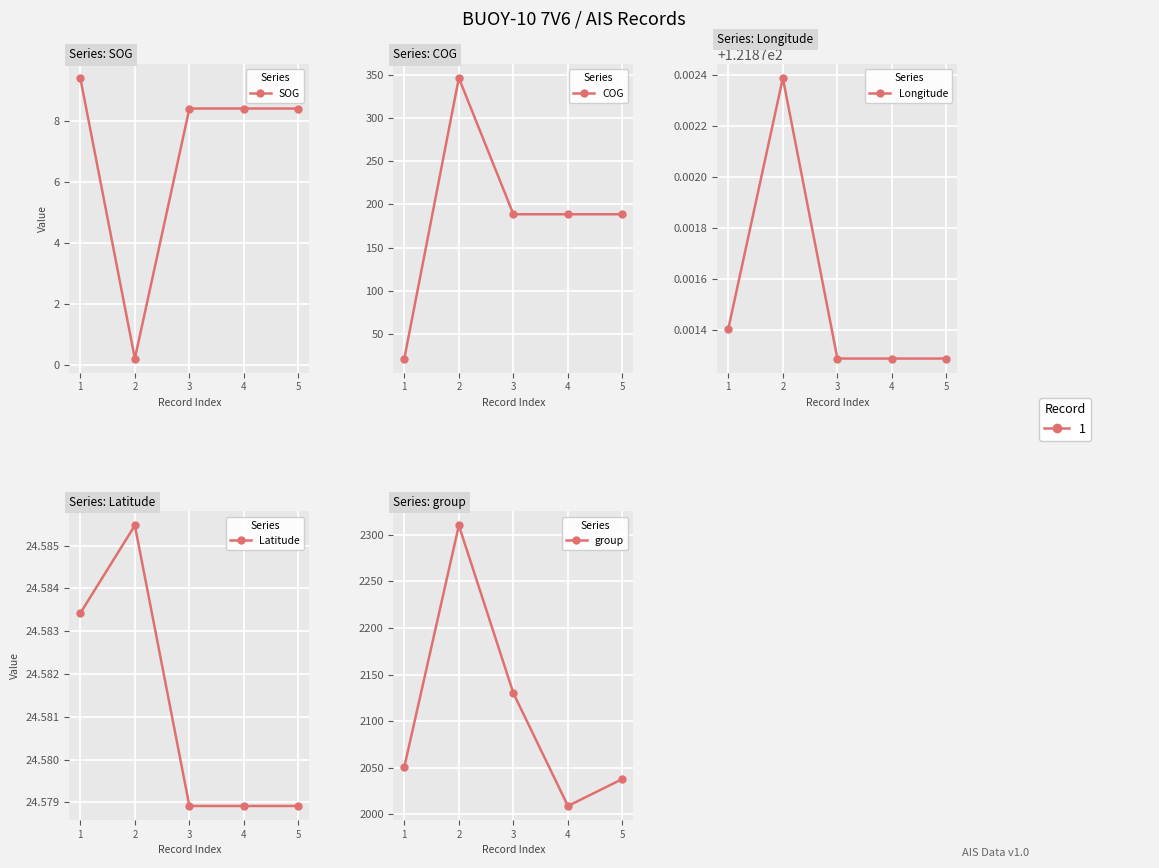

True or false: COG and SOG intersect in this chart.

False